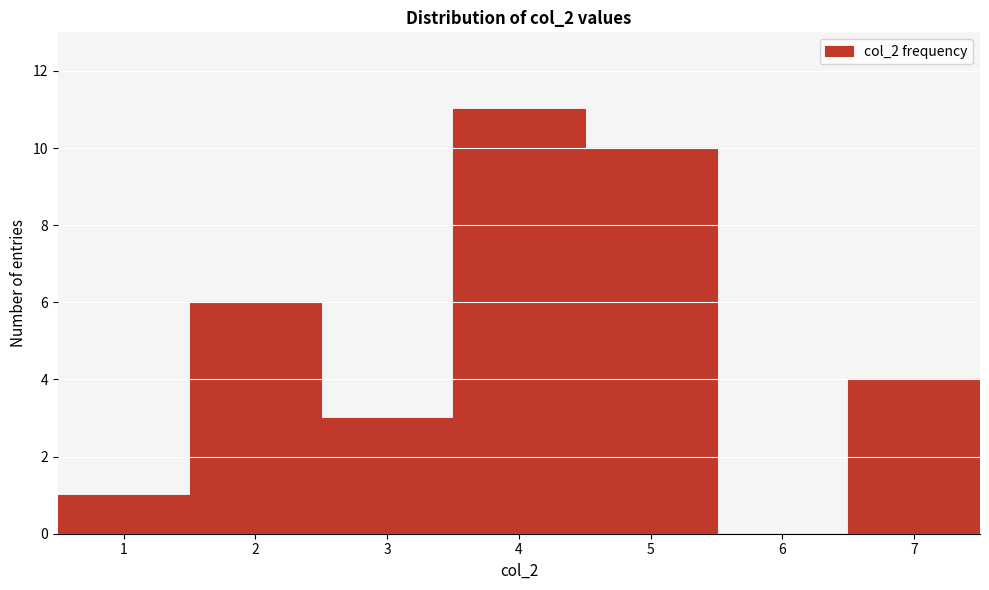

Over which range of the x-axis is the bar tallest?

3.5 to 4.5